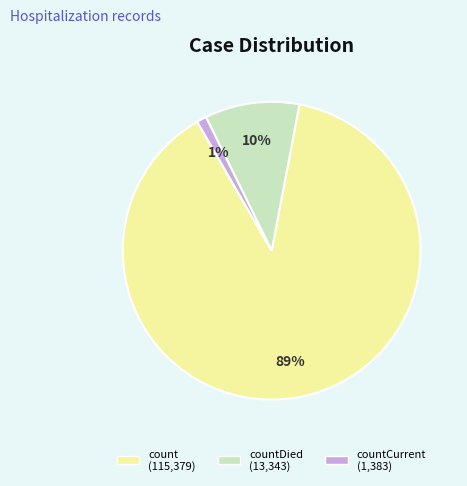

To the nearest percent, what is the average slice percentage?

33%